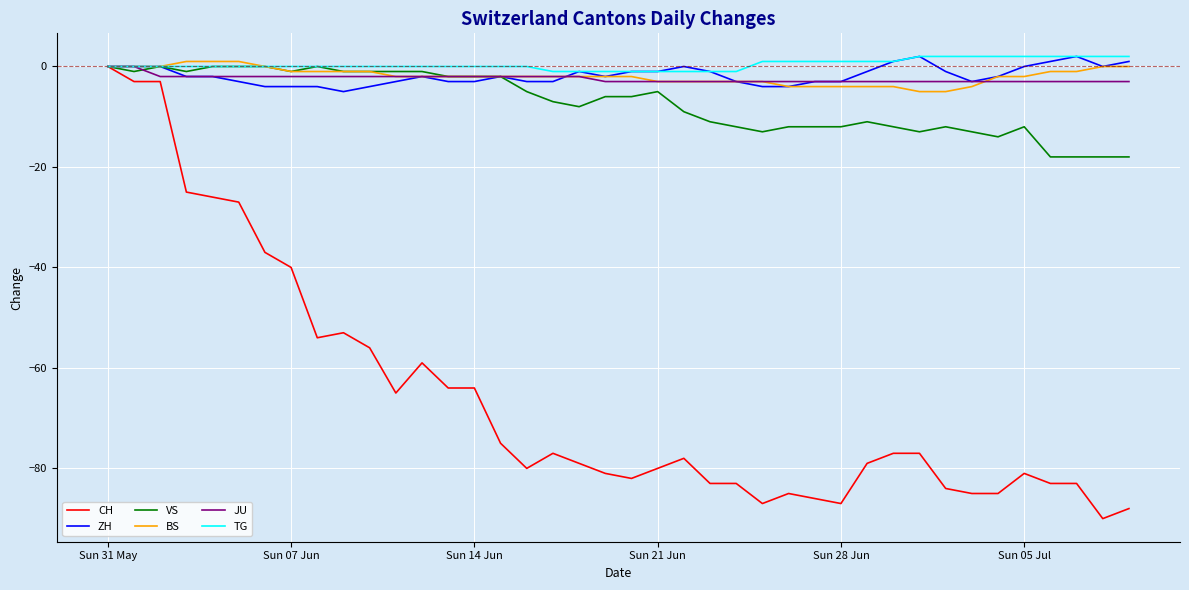

What is the smallest value displayed?

-90